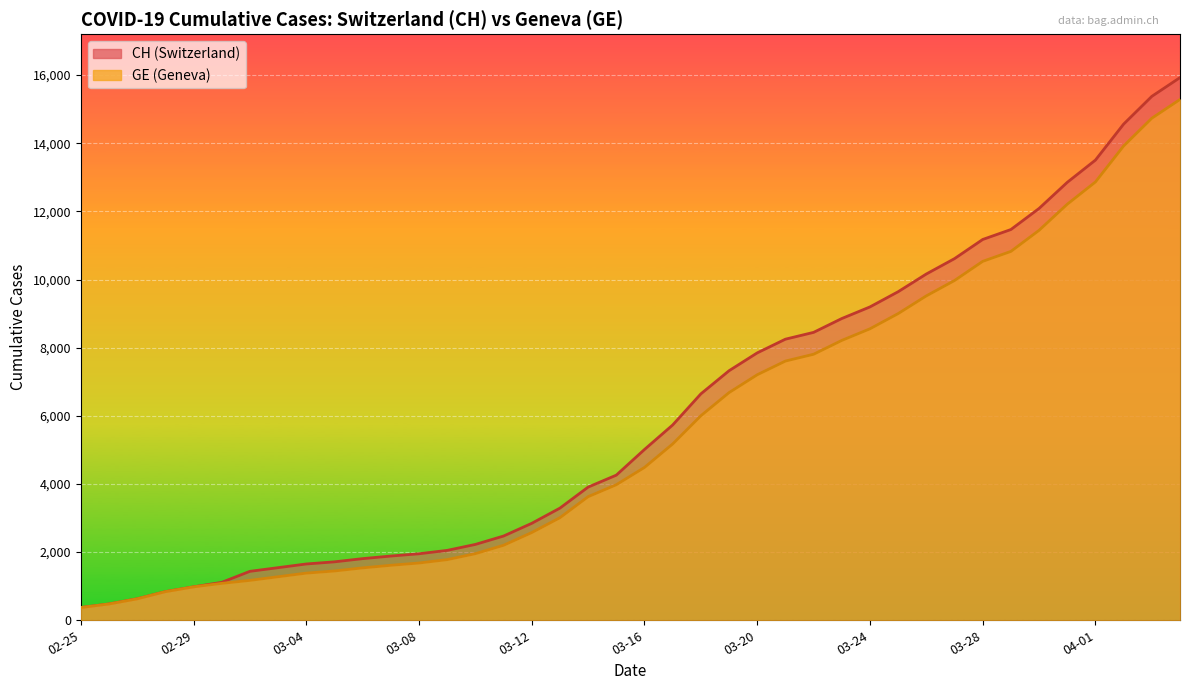

Reading left to right, transcribe all the data shown in this chart.

CH: 375	479	630	840	981	1113	1436	1544	1652	1715	1809	1885	1952	2051	2226	2472	2845	3291	3908	4259	5012	5731	6644	7323	7847	8249	8449	8855	9196	9642	10162	10613	11175	11467	12086	12852	13505	14561	15375	15926
GE: 375	479	630	840	981	1083	1171	1278	1384	1447	1538	1614	1681	1780	1955	2201	2574	3010	3627	3978	4485	5174	6002	6681	7205	7607	7807	8213	8554	9000	9520	9971	10533	10825	11444	12210	12863	13919	14733	15284